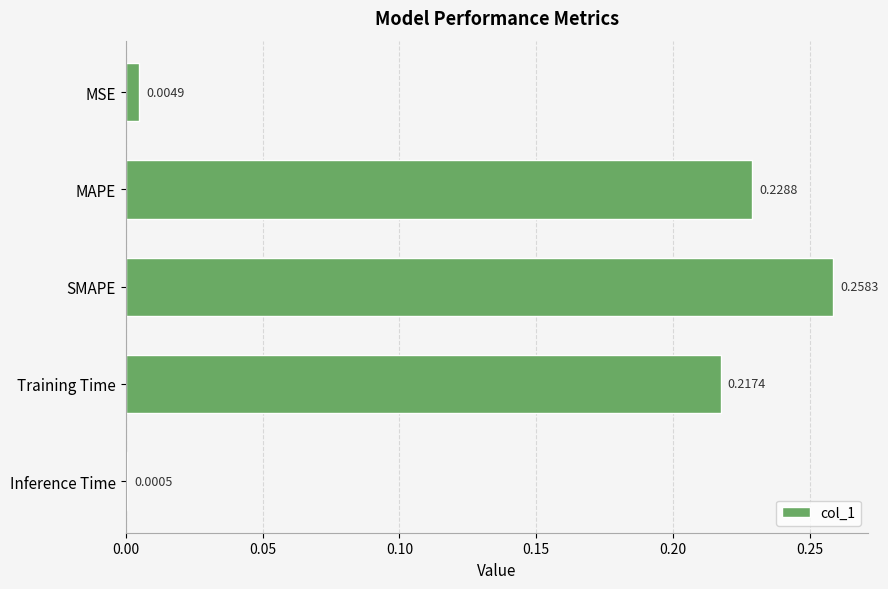

At which label is the value closest to 0?

Inference Time